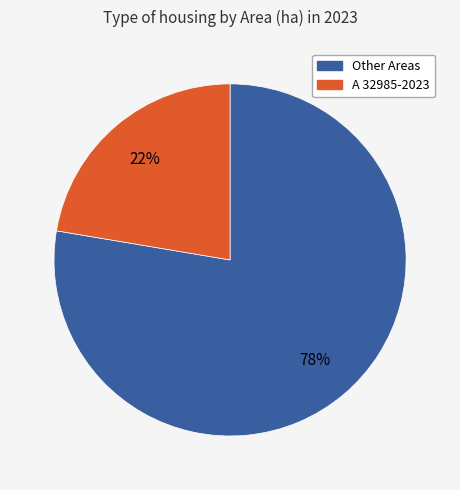

To the nearest percent, what is the average slice percentage?

50%